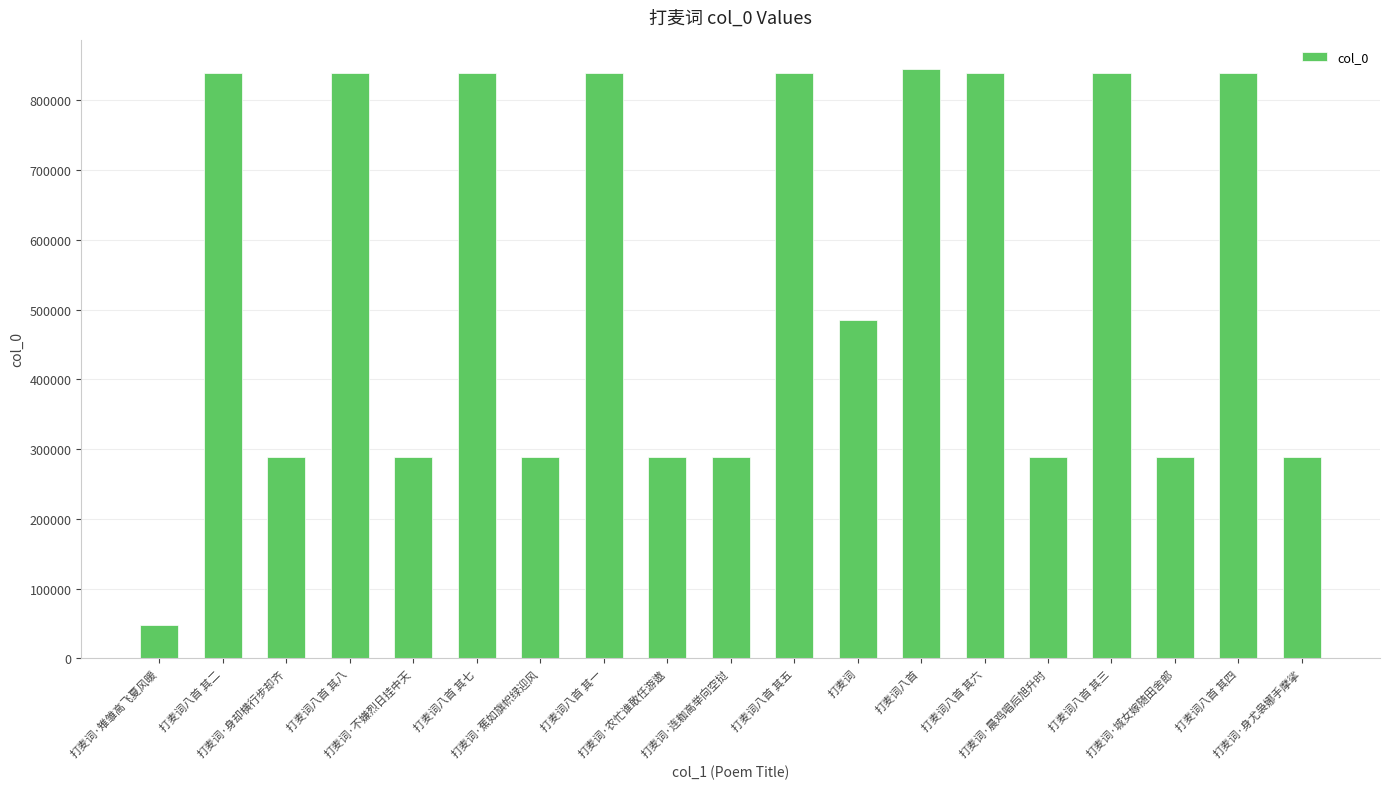

Approximately how many times larger is the value at 打麦词 compared to 打麦词八首 其二?

0.6